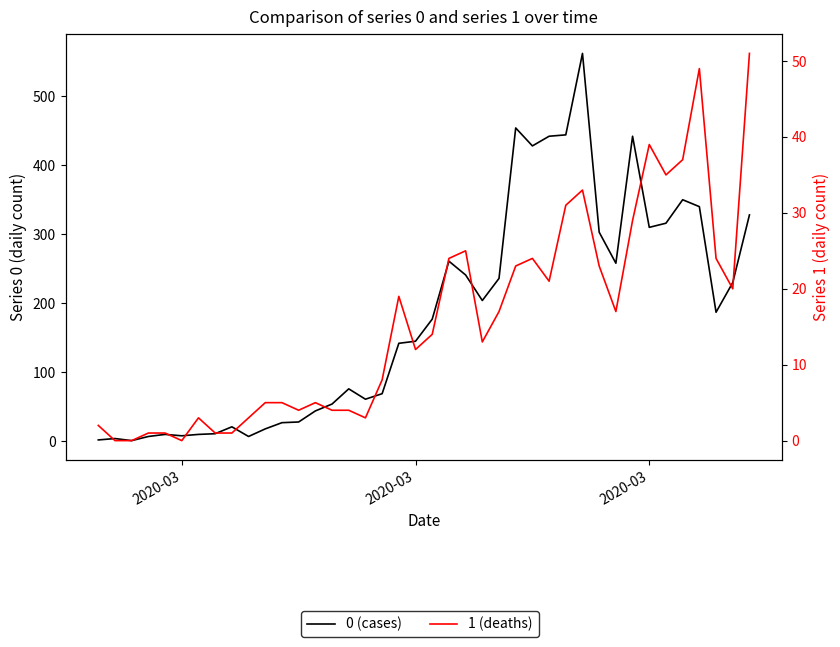

What is the difference between the 1 values at 2020-02-29 and 2020-03-02?

1